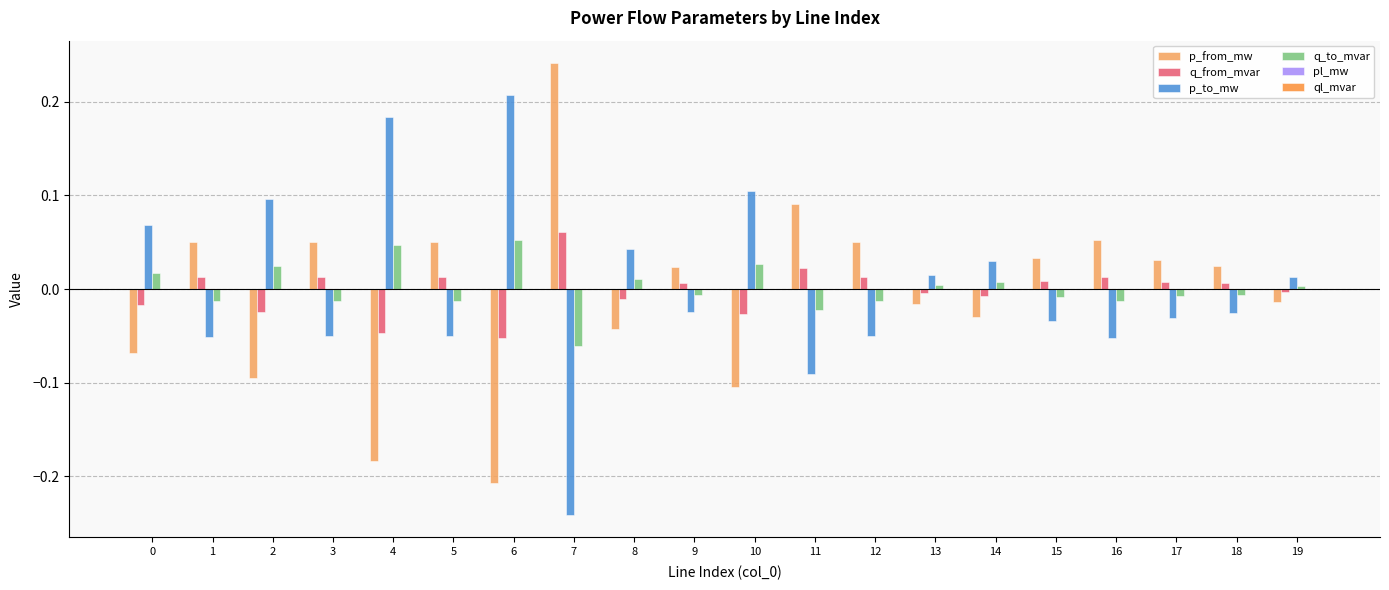

The value of p_from_mw at 9 is 0.0. True or false?

True